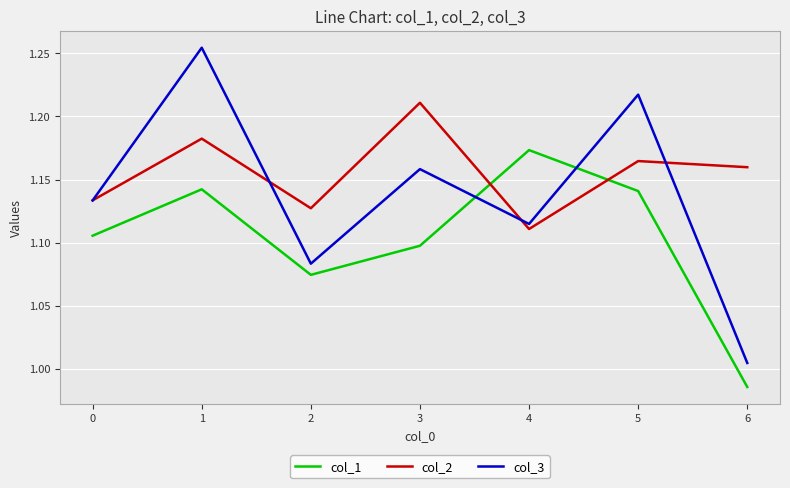

At which label is col_3 closest to 1?

6